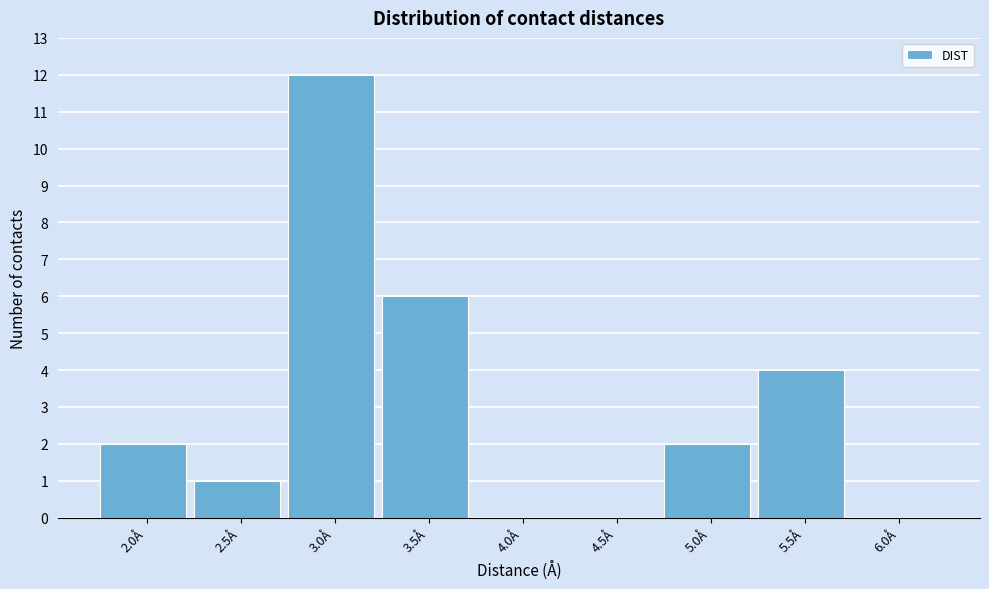

Reading left to right, transcribe all the data shown in this chart.

2.0Å=2	2.5Å=1	3.0Å=12	3.5Å=6	4.0Å=0	4.5Å=0	5.0Å=2	5.5Å=4	6.0Å=0